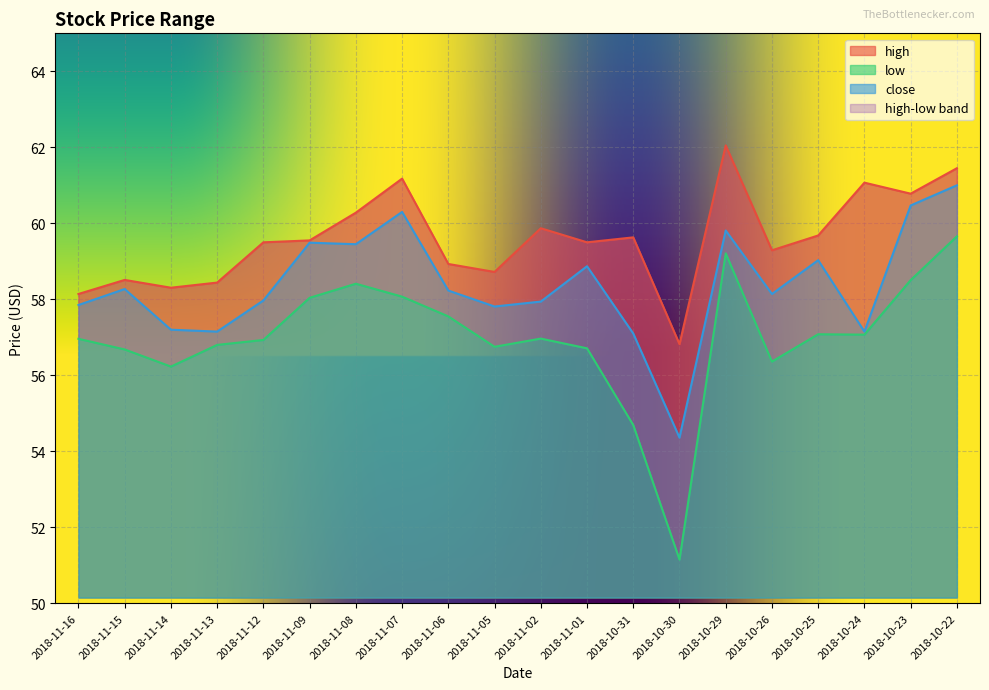

The value of low at 2018-11-08 is 58.4. True or false?

True